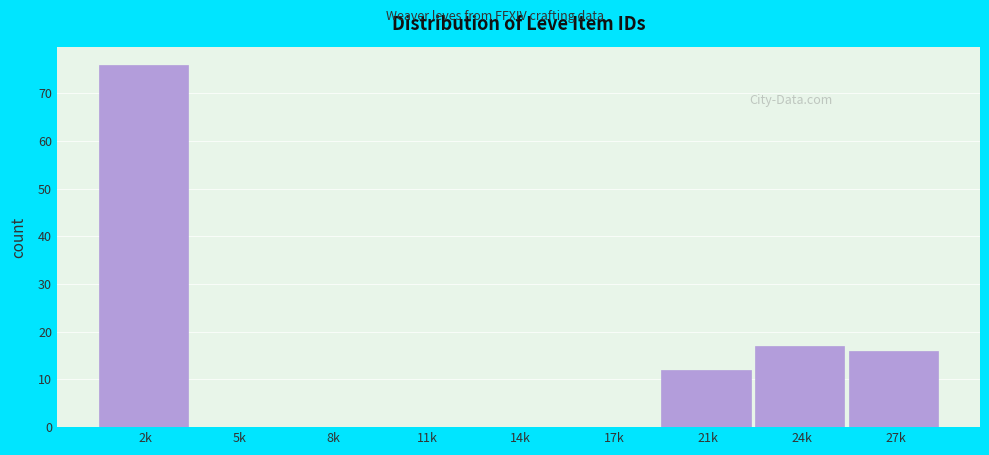

Reading right to left, what are all the values shown in this chart?

27k=16	24k=17	21k=12	17k=0	14k=0	11k=0	8k=0	5k=0	2k=76